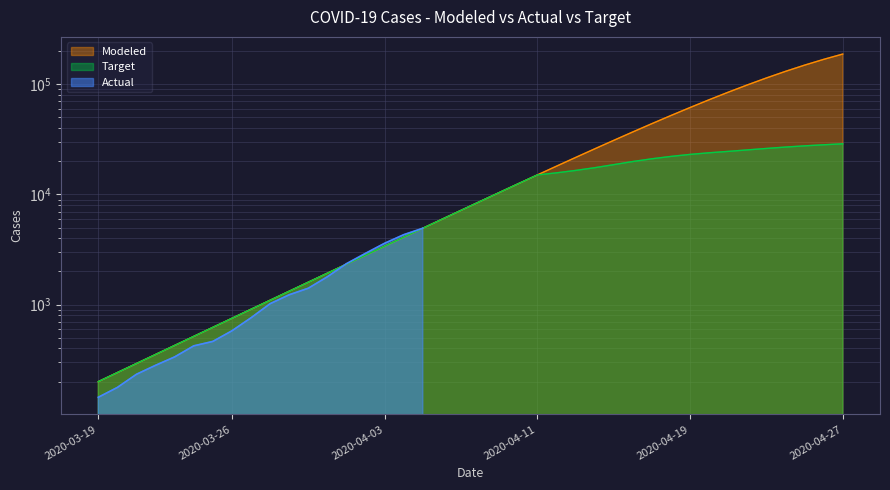

True or false: Target has more than 1 points higher than both neighbors.

False